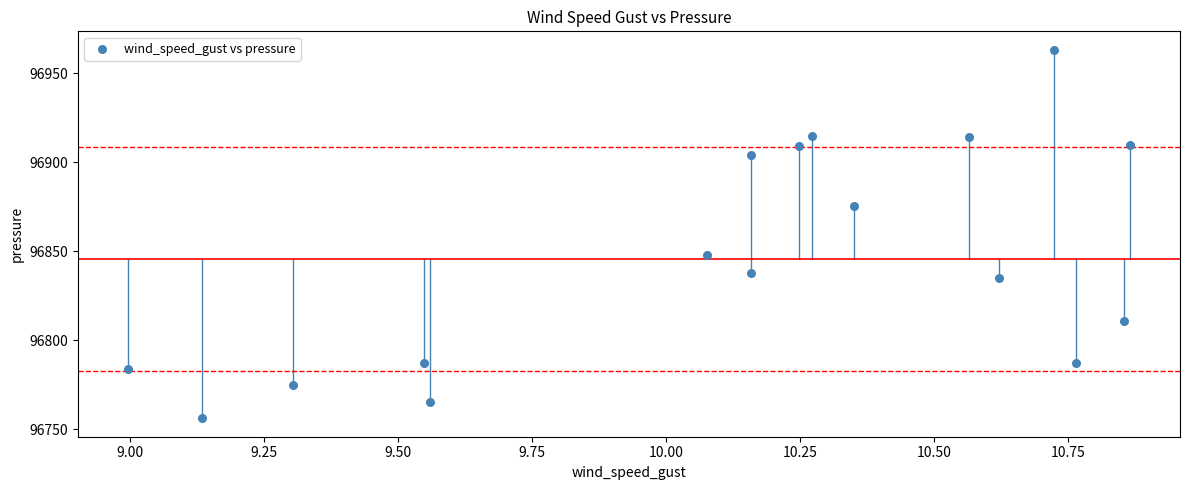

What is the range of X values (max minus min)?

1.9